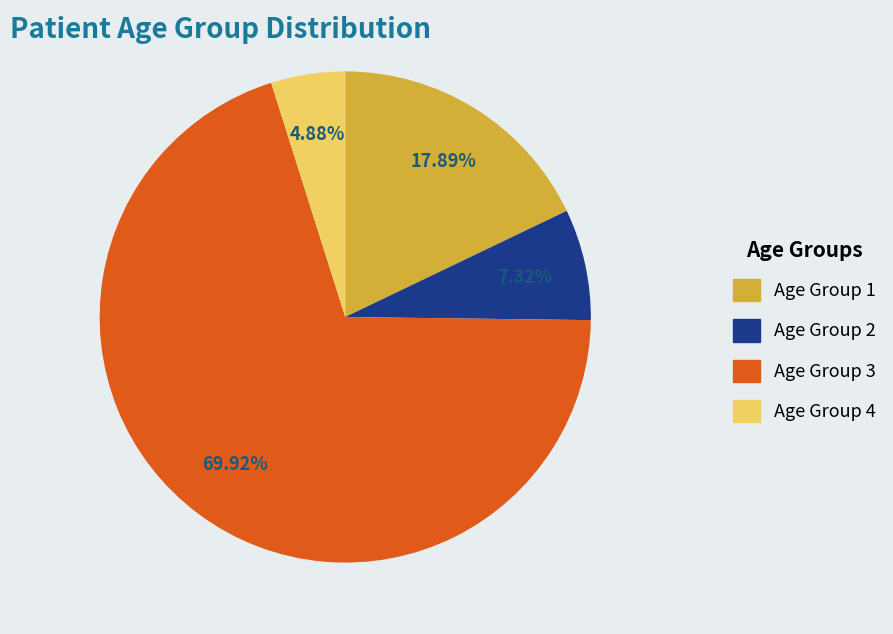

Approximately how many times larger is the value at Age Group 4 compared to Age Group 1?

0.3